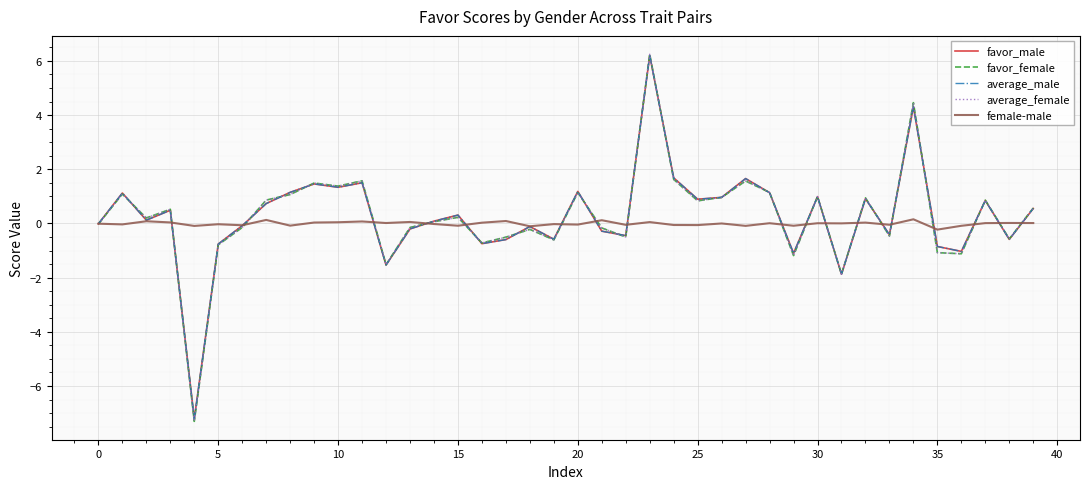

What is the maximum value shown in the chart?

6.2